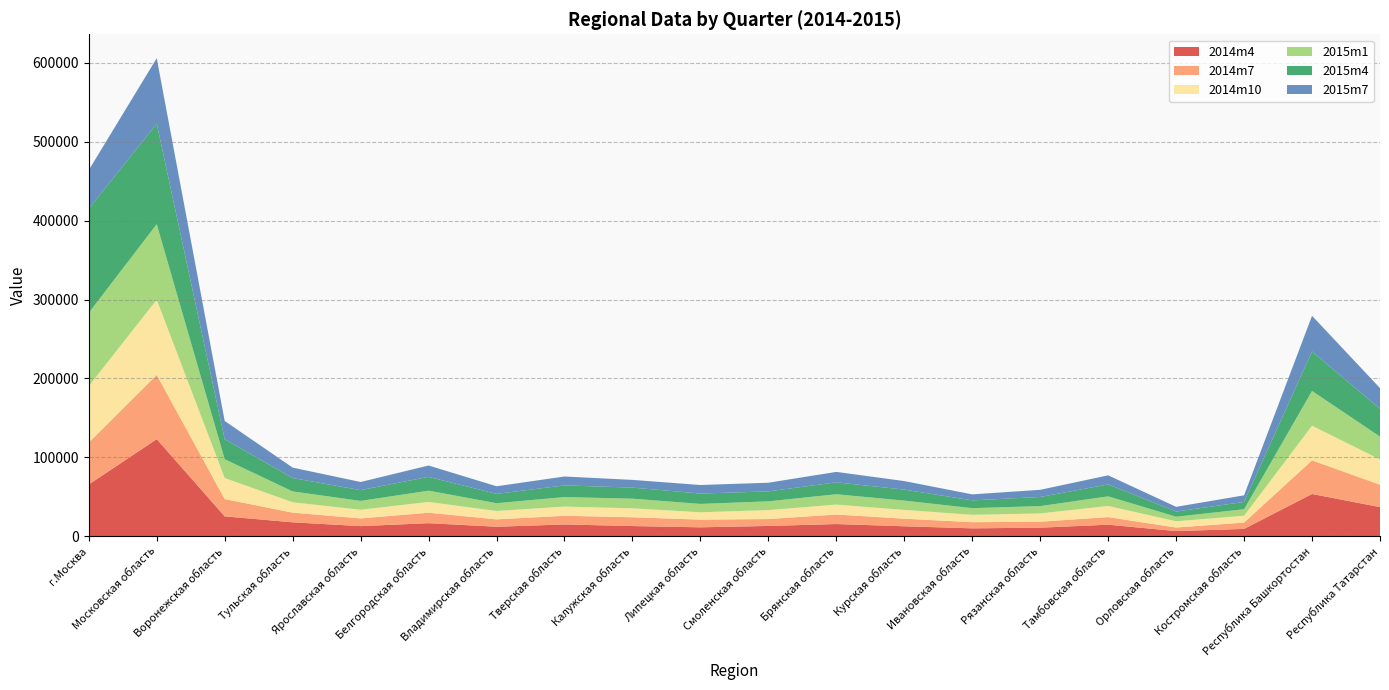

Reading left to right, transcribe all the data shown in this chart.

2014m4: г.Москва=65660	Московская область=123152	Воронежская область=25299	Тульская область=17775	Ярославская область=12943	Белгородская область=16674	Владимирская область=12149	Тверская область=15068	Калужская область=13032	Липецкая область=11429	Смоленская область=13163	Брянская область=15558	Курская область=12744	Ивановская область=10126	Рязанская область=10962	Тамбовская область=14740	Орловская область=6651	Костромская область=9394	Республика Башкортостан=53647	Республика Татарстан=37033
2014m7: г.Москва=53143	Московская область=81382	Воронежская область=21898	Тульская область=12244	Ярославская область=9755	Белгородская область=13251	Владимирская область=9344	Тверская область=10960	Калужская область=11139	Липецкая область=9732	Смоленская область=8741	Брянская область=12084	Курская область=9597	Ивановская область=7788	Рязанская область=7571	Тамбовская область=9604	Орловская область=4513	Костромская область=8033	Республика Башкортостан=42603	Республика Татарстан=28380
2014m10: г.Москва=71573	Московская область=95321	Воронежская область=26685	Тульская область=13164	Ярославская область=10968	Белгородская область=13669	Владимирская область=10605	Тверская область=11658	Калужская область=11318	Липецкая область=9319	Смоленская область=11328	Брянская область=12571	Курская область=11167	Ивановская область=9325	Рязанская область=10466	Тамбовская область=14154	Орловская область=7911	Костромская область=8694	Республика Башкортостан=43923	Республика Татарстан=31959
2015m1: г.Москва=92822	Московская область=95684	Воронежская область=23821	Тульская область=13766	Ярославская область=11227	Белгородская область=14260	Владимирская область=9883	Тверская область=12069	Калужская область=12210	Липецкая область=10604	Смоленская область=11128	Брянская область=13125	Курская область=11777	Ивановская область=8462	Рязанская область=9309	Тамбовская область=12178	Орловская область=5787	Костромская область=8240	Республика Башкортостан=44044	Республика Татарстан=29023
2015m4: г.Москва=131985	Московская область=127317	Воронежская область=25302	Тульская область=16917	Ярославская область=13642	Белгородская область=17495	Владимирская область=11774	Тверская область=14775	Калужская область=14034	Липецкая область=13084	Смоленская область=12595	Брянская область=15087	Курская область=13885	Ивановская область=9863	Рязанская область=11574	Тамбовская область=15089	Орловская область=6521	Костромская область=9207	Республика Башкортостан=49989	Республика Татарстан=35198
2015m7: г.Москва=48891	Московская область=82942	Воронежская область=23168	Тульская область=13213	Ярославская область=10299	Белгородская область=14381	Владимирская область=9675	Тверская область=11281	Калужская область=9781	Липецкая область=10870	Смоленская область=10966	Брянская область=13216	Курская область=10836	Ивановская область=7586	Рязанская область=9063	Тамбовская область=11519	Орловская область=5990	Костромская область=8392	Республика Башкортостан=45220	Республика Татарстан=26208